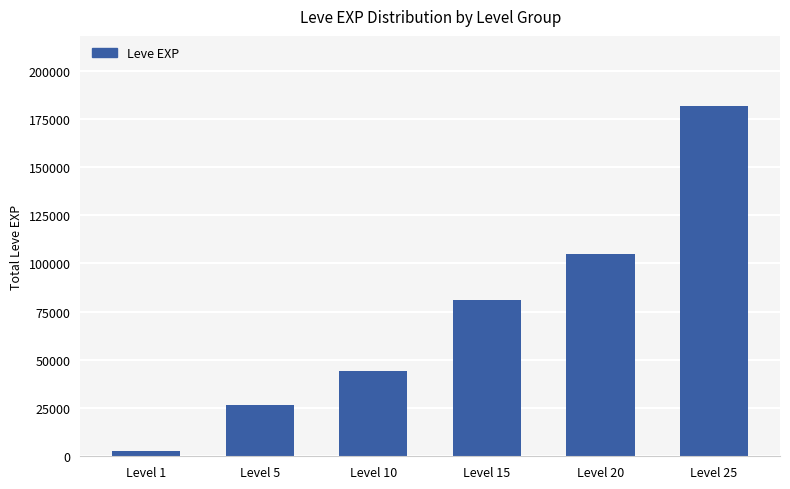

Where is the data nearest to the value 92290?

Level 15